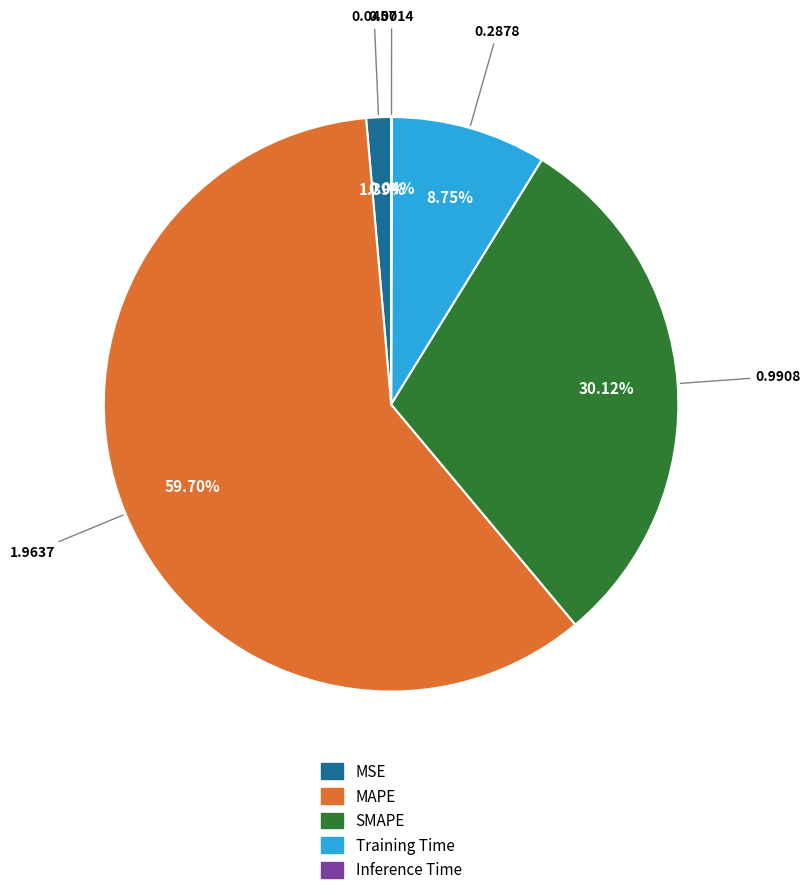

Which has a higher value, MSE or SMAPE?

SMAPE